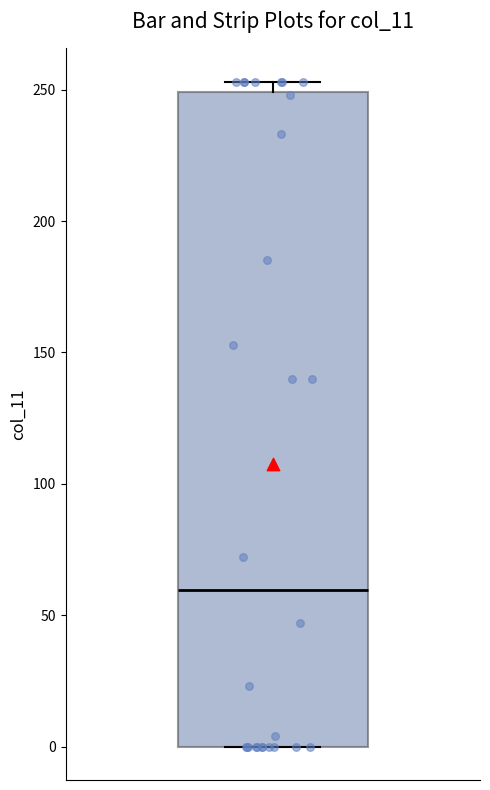

Where is the lower edge of the box on the y-axis? The values are not printed on the chart, so give them approximately, as read against the axis.

0